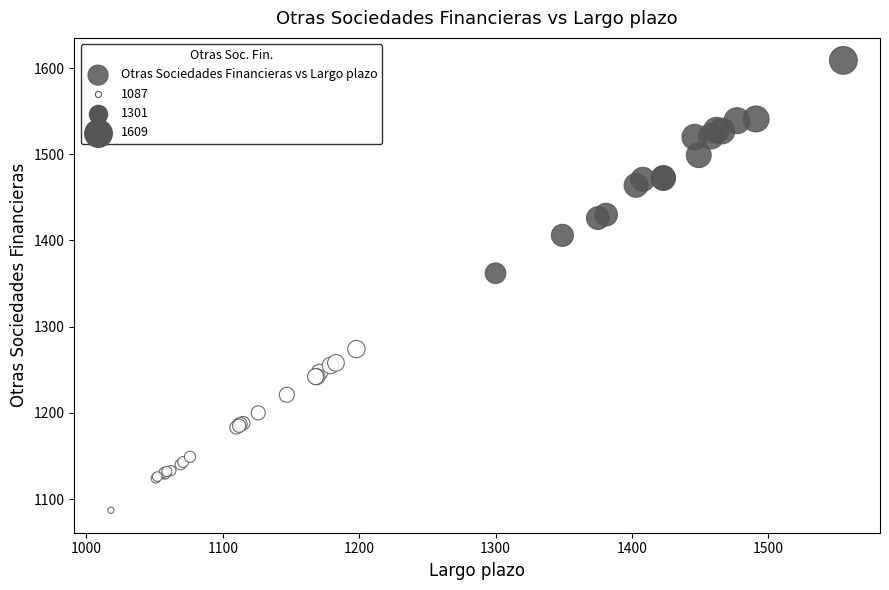

What Y value in the scatter plot is closest to 1348?

1362